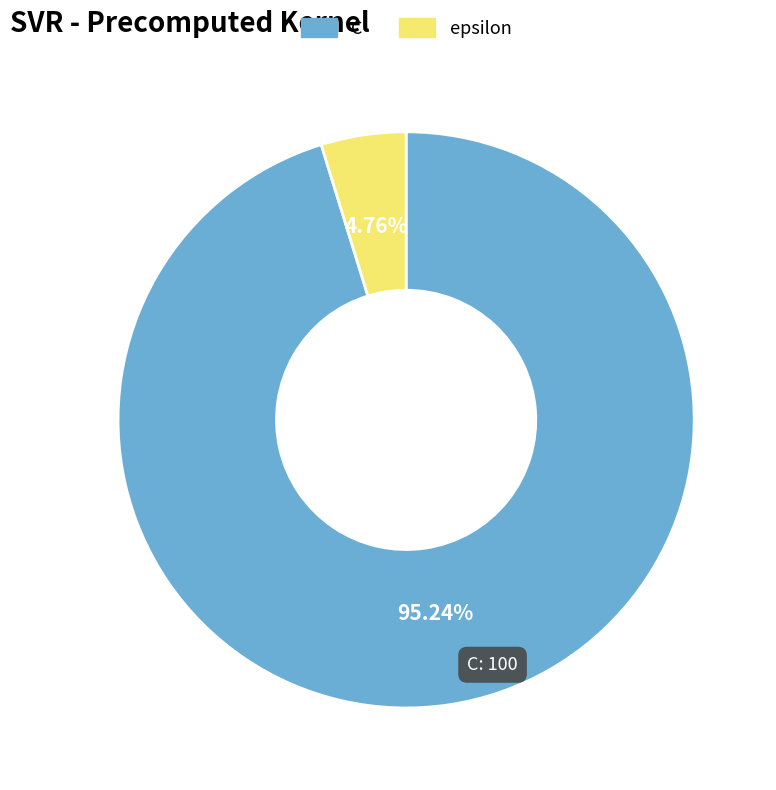

To the nearest percent, what percentage of the pie is epsilon?

5%